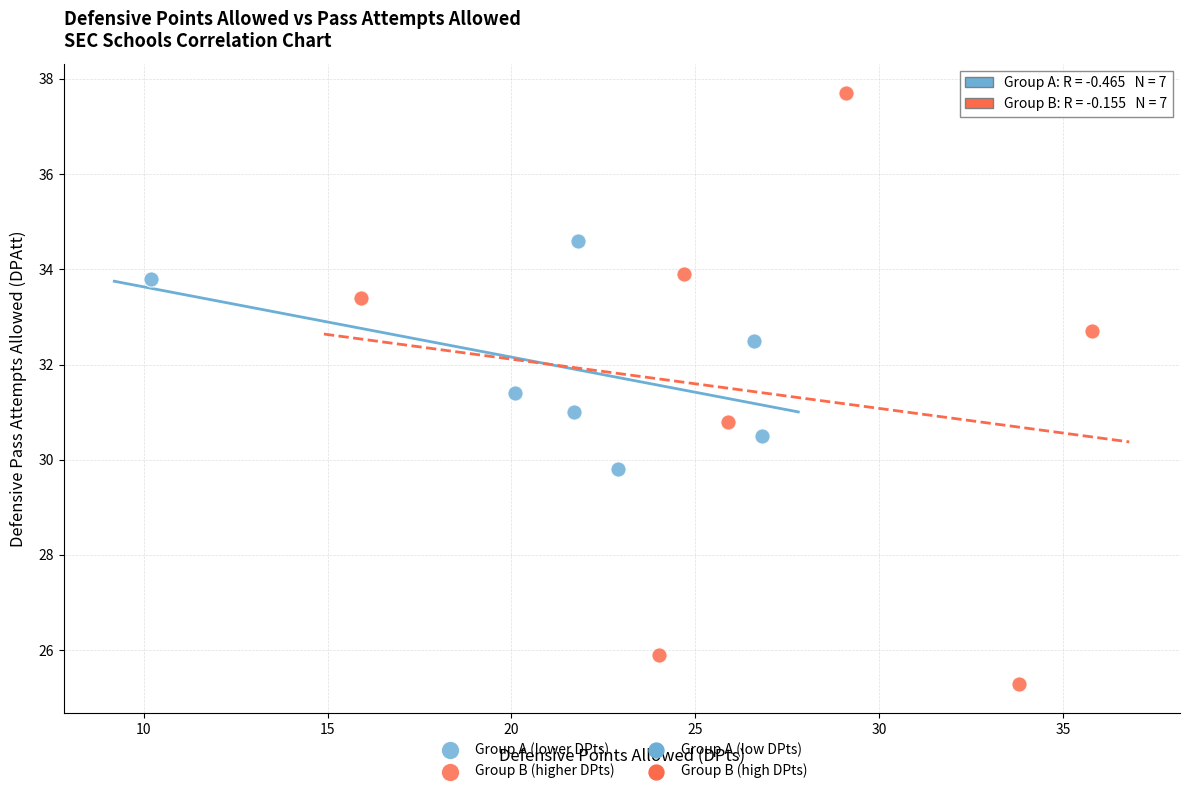

Which series reaches the maximum Y coordinate?

Group B (higher DPts)